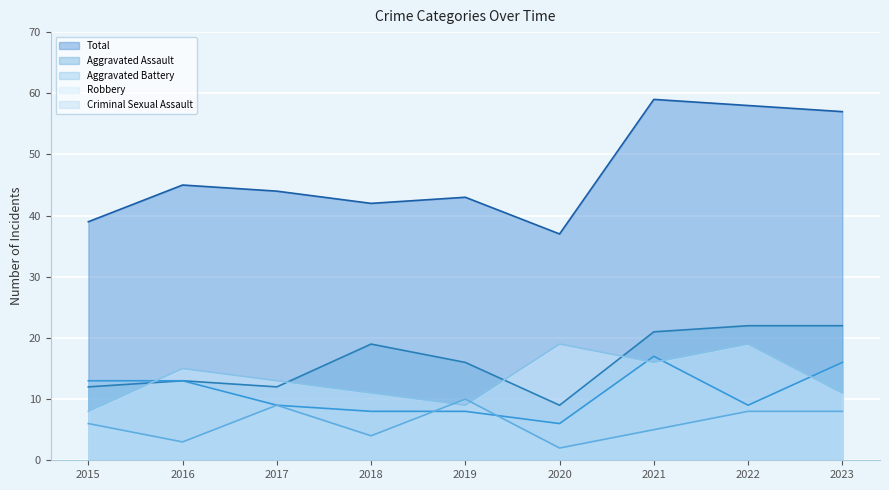

How many lines are shown in the chart?

5